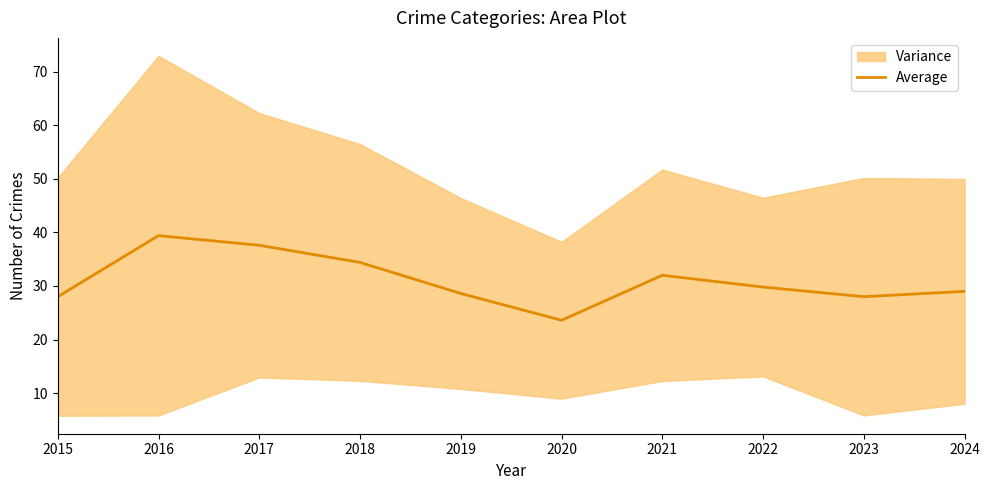

What is the value of the 6th point from the left?

23.6